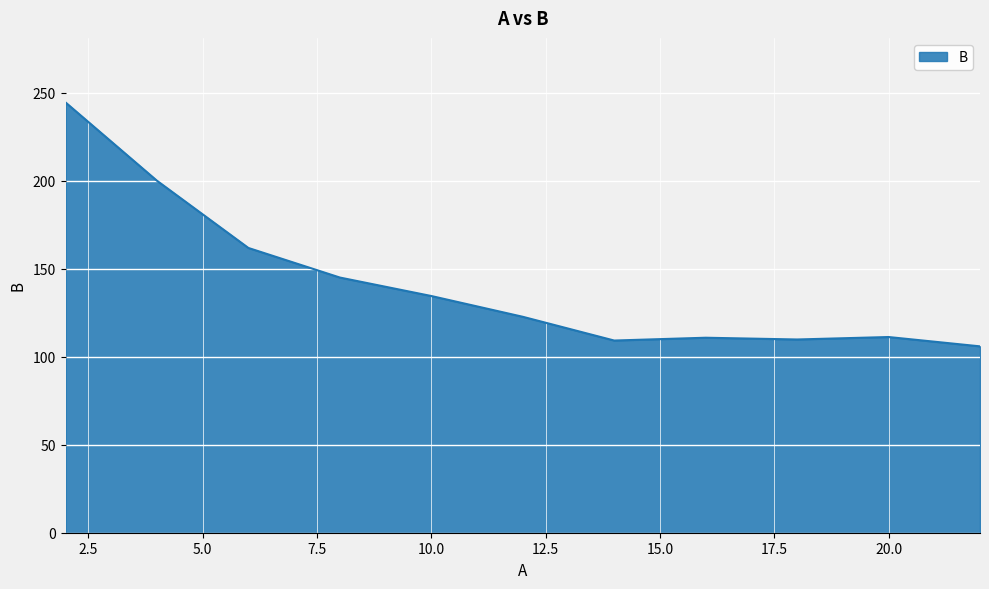

What is the difference between the maximum and minimum values?

138.6